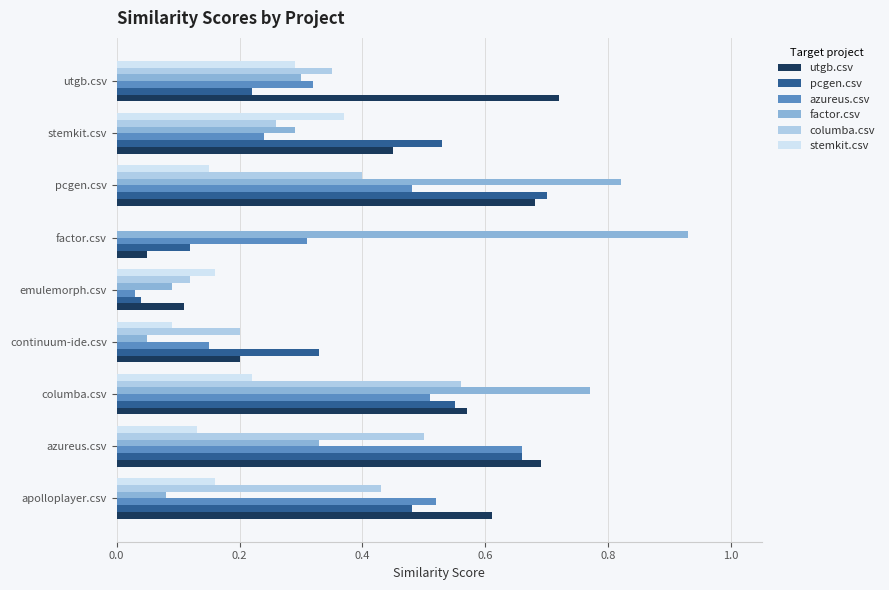

The value of utgb.csv at apolloplayer.csv is 0.9. True or false?

False